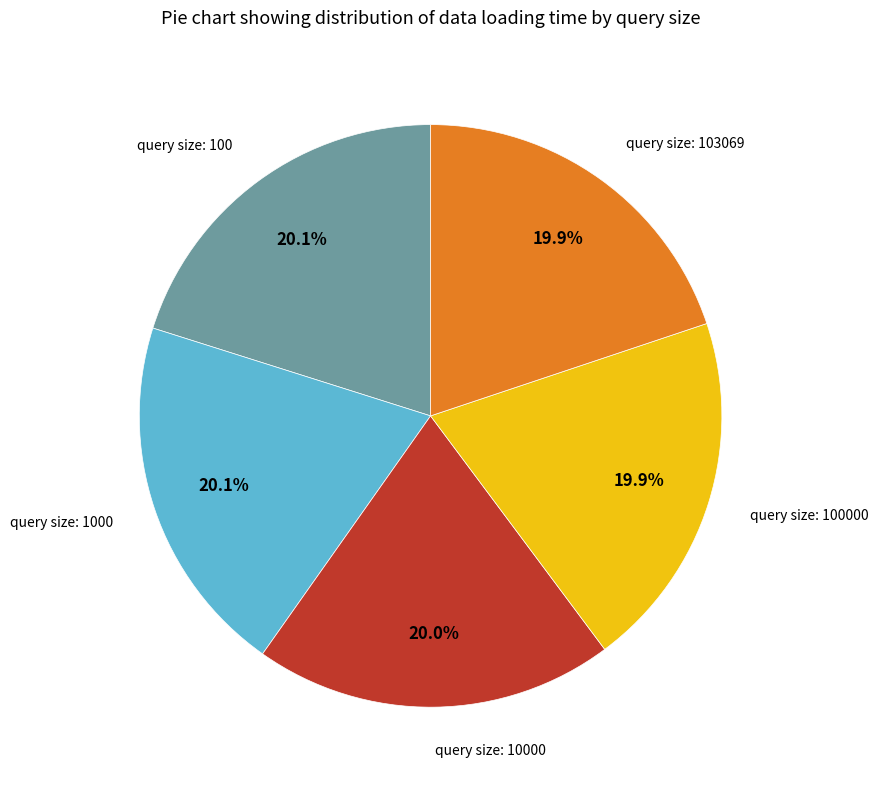

Does any single category account for the majority?

No